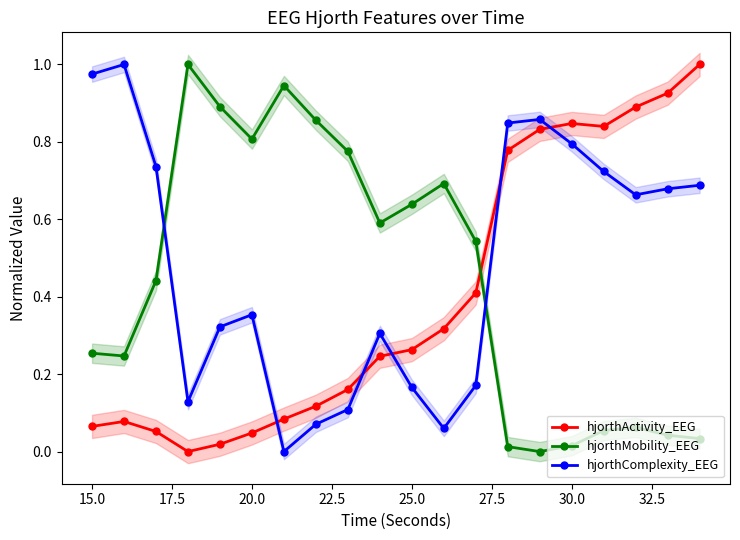

Reading left to right, extract all data points from this chart.

hjorthActivity_EEG: 0.1	0.1	0.1	0.0	0.0	0.0	0.1	0.1	0.2	0.2	0.3	0.3	0.4	0.8	0.8	0.8	0.8	0.9	0.9	1.0
hjorthMobility_EEG: 0.3	0.2	0.4	1.0	0.9	0.8	0.9	0.9	0.8	0.6	0.6	0.7	0.5	0.0	0.0	0.0	0.1	0.1	0.0	0.0
hjorthComplexity_EEG: 1.0	1.0	0.7	0.1	0.3	0.4	0.0	0.1	0.1	0.3	0.2	0.1	0.2	0.8	0.9	0.8	0.7	0.7	0.7	0.7